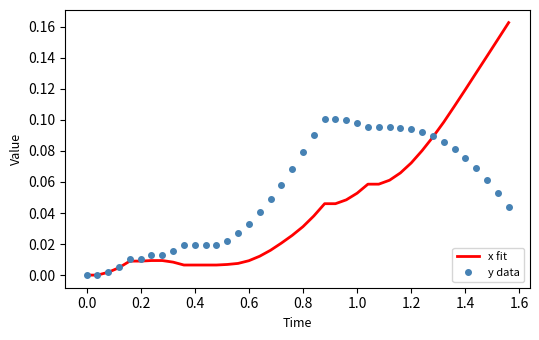

List the series in order of their peak value, lowest first.

y data, x fit